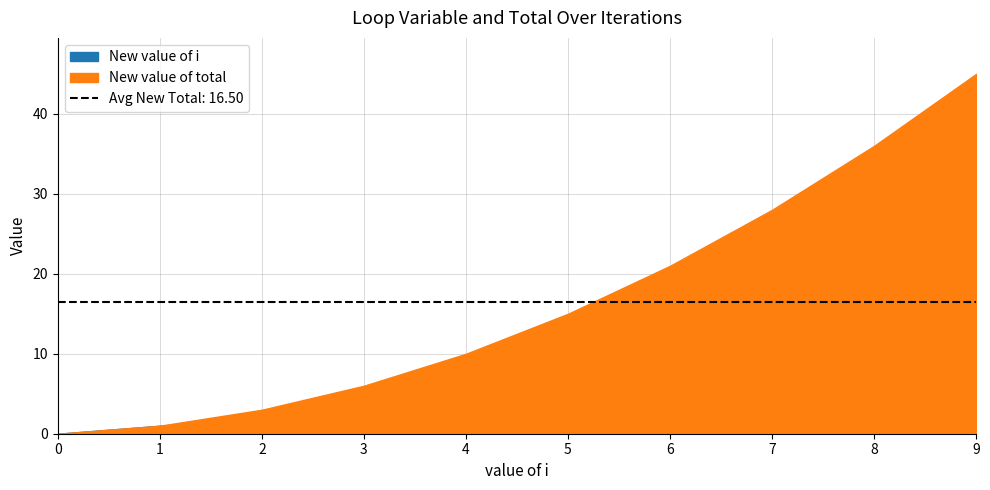

True or false: New value of total and New value of i cross at least once.

False